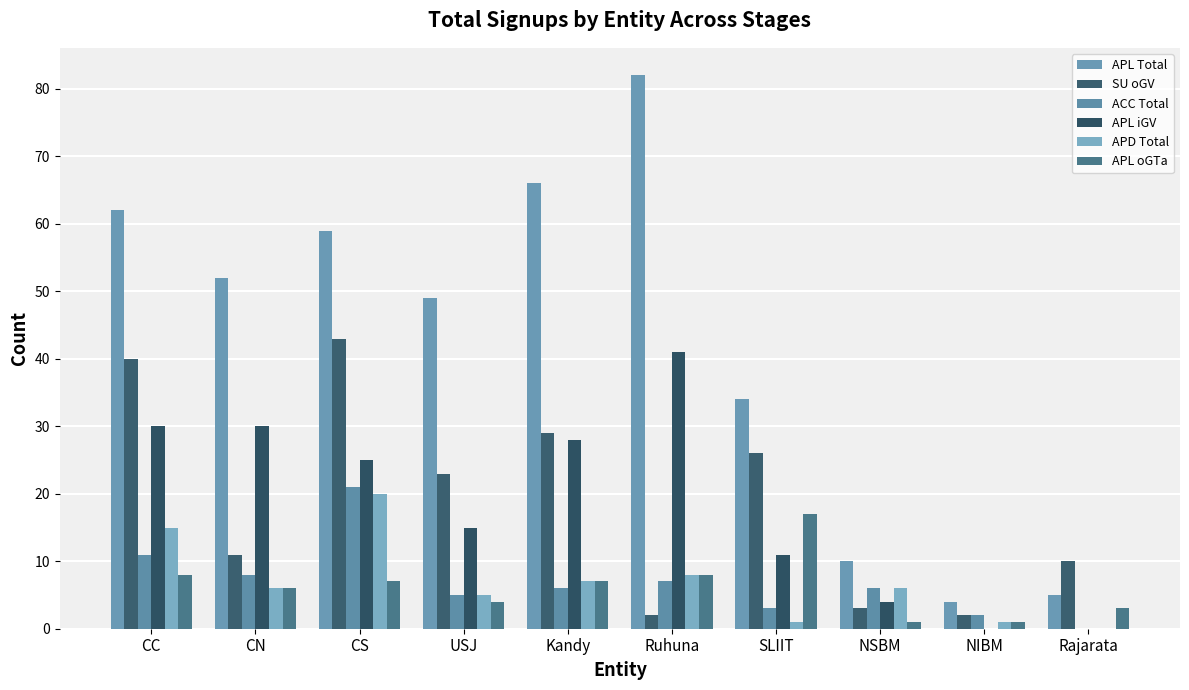

What are all the series names shown in the legend?

APL Total, SU oGV, ACC Total, APL iGV, APD Total, APL oGTa